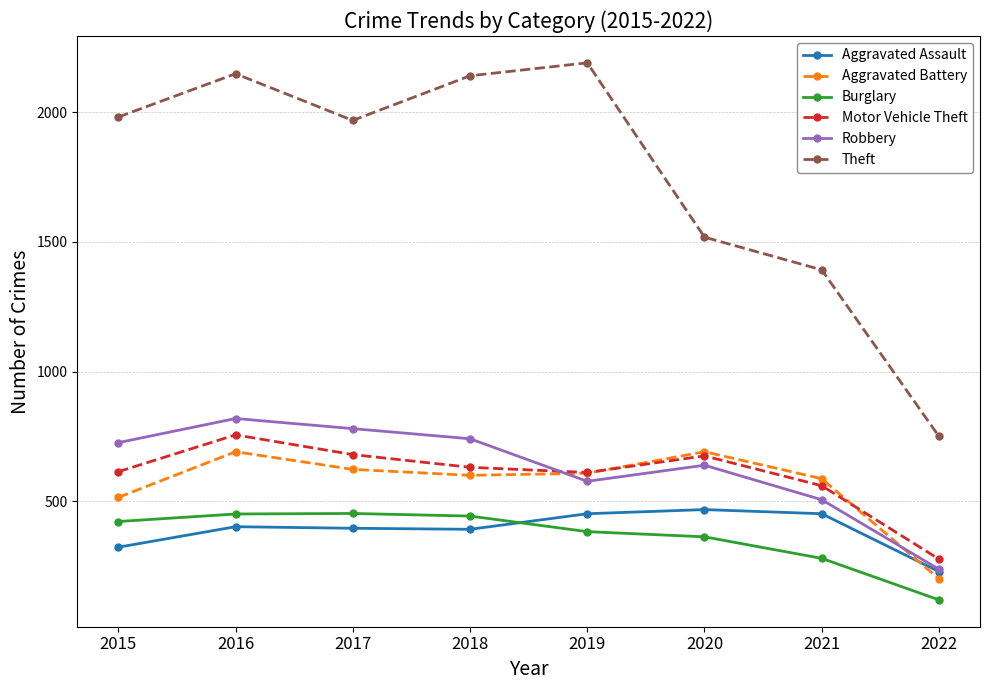

Rank the series at 2018 from lowest to highest value.

Aggravated Assault, Burglary, Aggravated Battery, Motor Vehicle Theft, Robbery, Theft